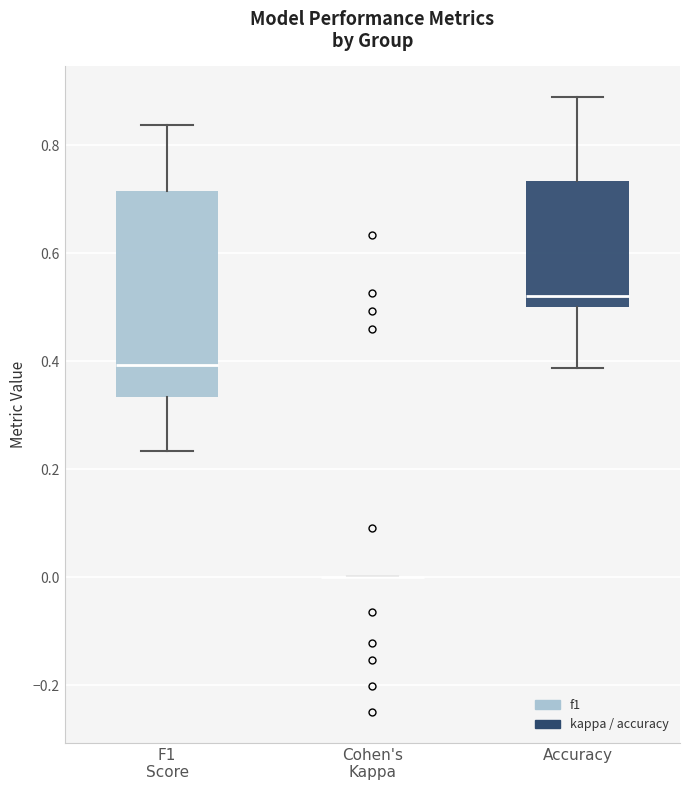

Where is the upper edge of the box for Accuracy on the y-axis? The values are not printed on the chart, so give them approximately, as read against the axis.

0.74